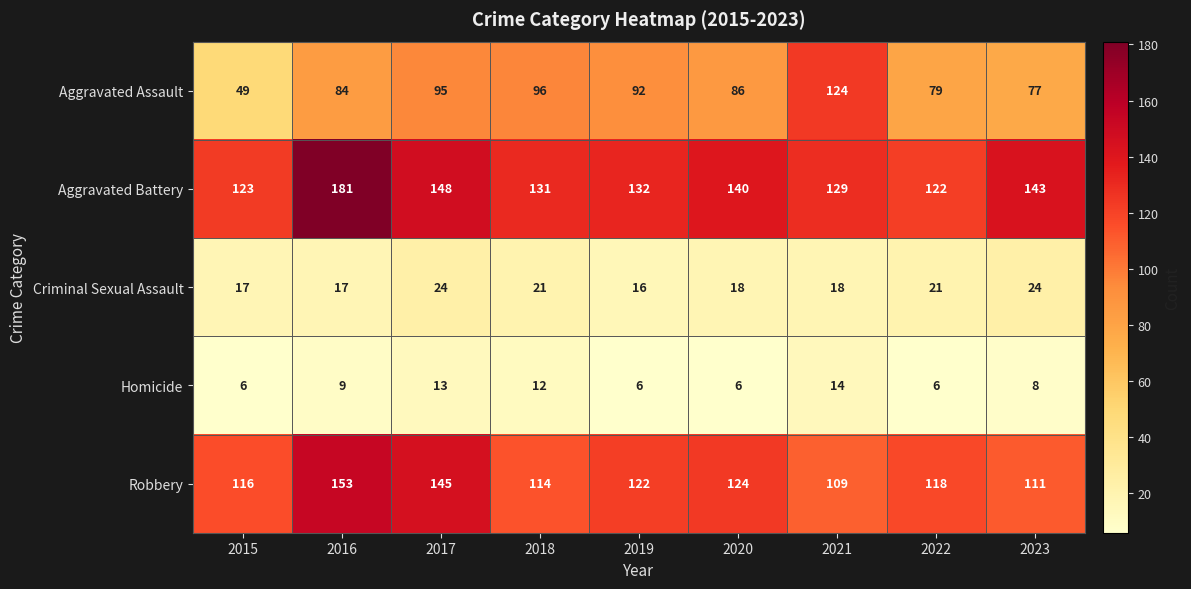

True or false: Criminal Sexual Assault has a value of 6 at 2022.

False